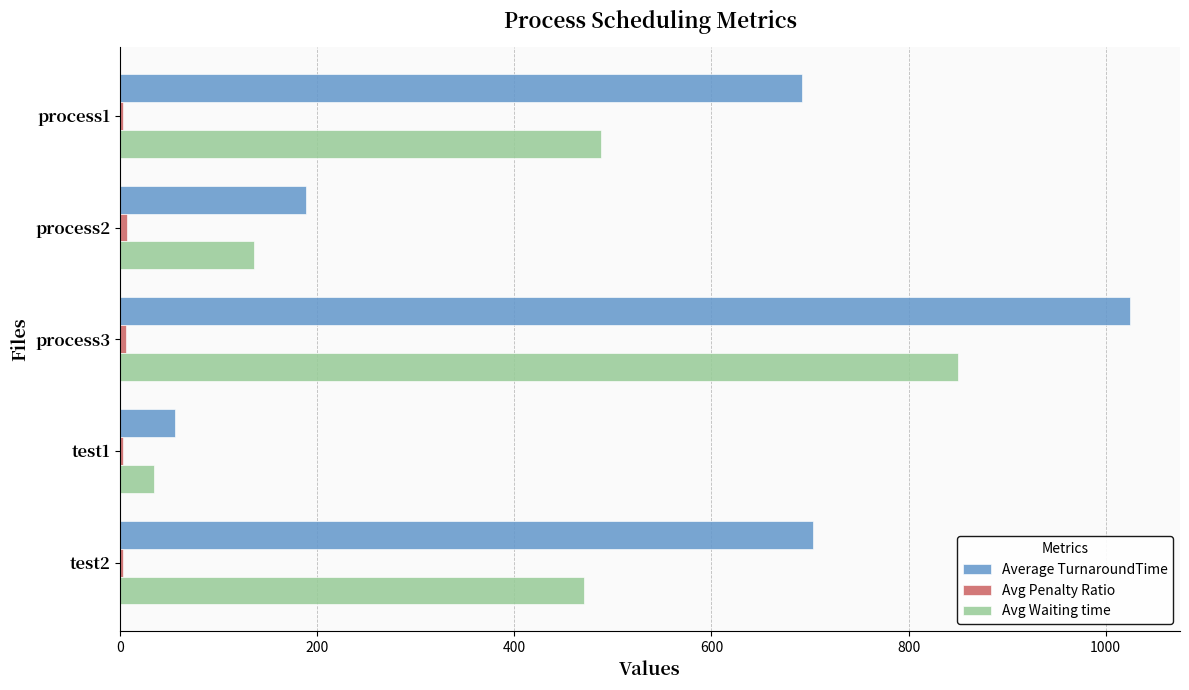

Between process1 and test1, which series saw the biggest shift?

Average TurnaroundTime